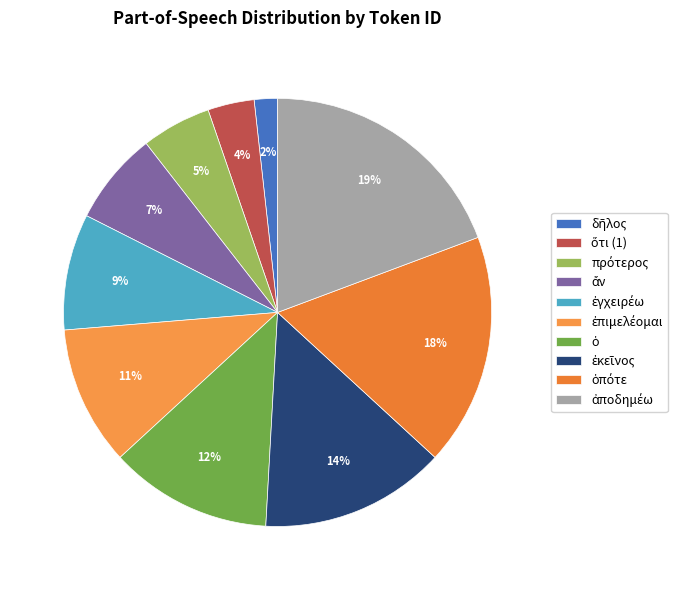

Which category has the smallest portion of the pie?

δῆλος